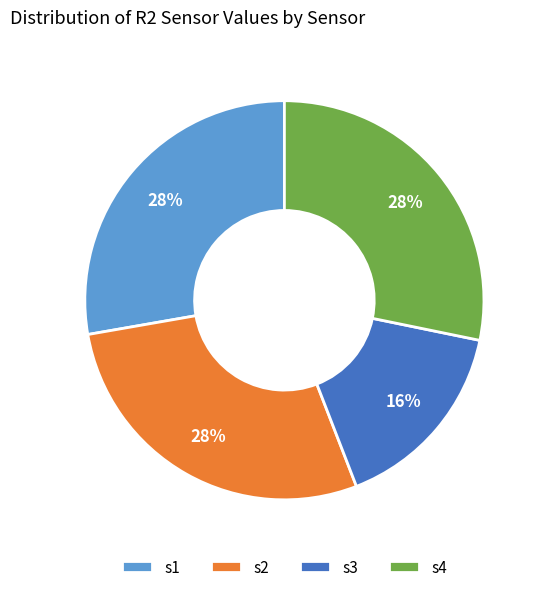

The s3 slice represents 5% of the pie. True or false?

False